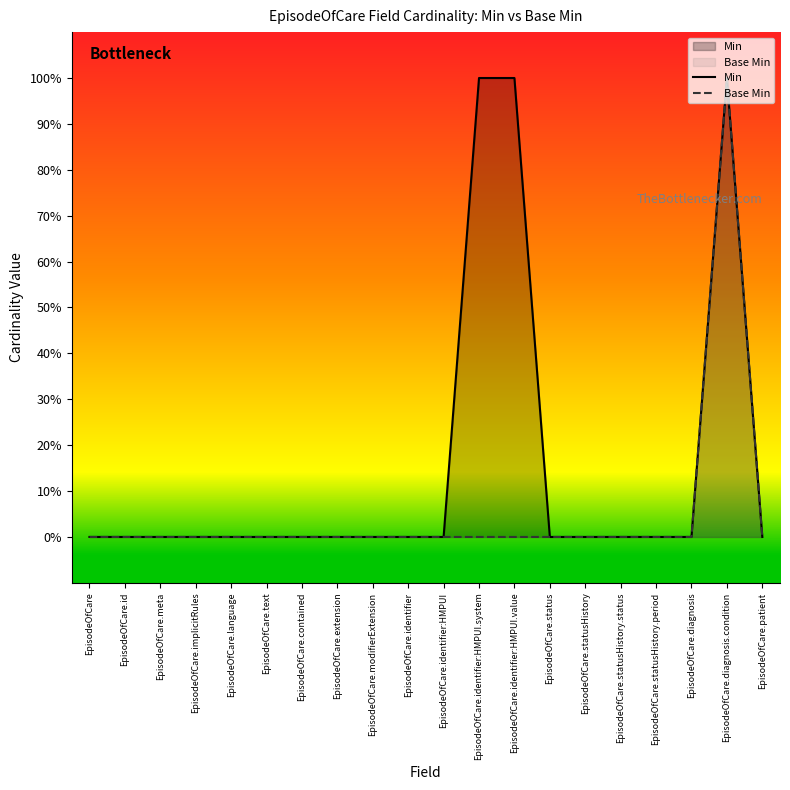

List the series in order of their peak value, highest first.

Min, Base Min